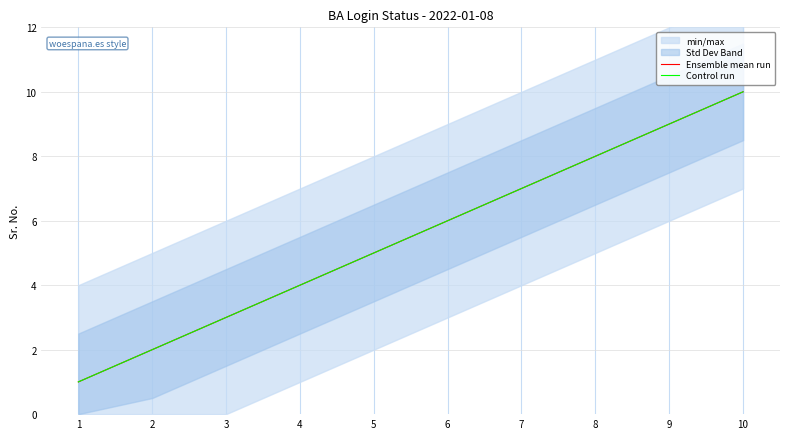

Reading right to left, list all the values displayed in this chart.

Ensemble mean run: 10	9	8	7	6	5	4	3	2	1
Control run: 10	9	8	7	6	5	4	3	2	1